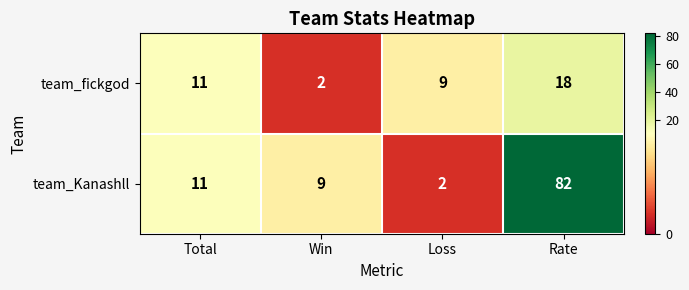

Between Win and Rate, which series saw the biggest shift?

team_Kanashll